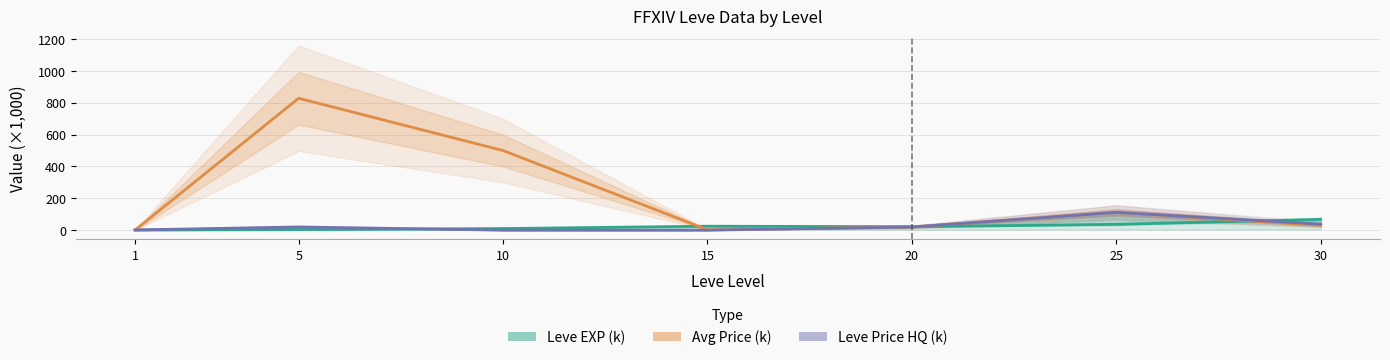

Where is the first local minimum for Leve EXP (k)?

20